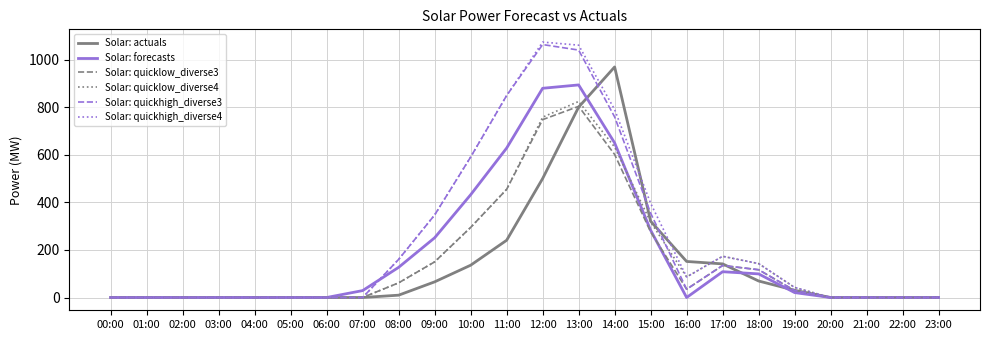

Which label corresponds to the largest value in the chart?

12:00